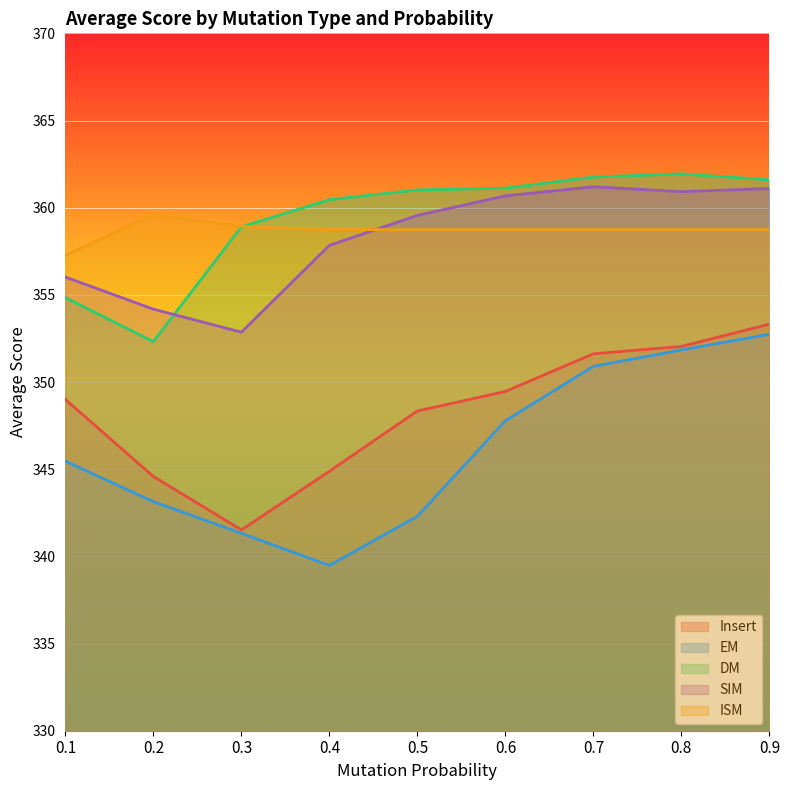

How many lines are shown in the chart?

5